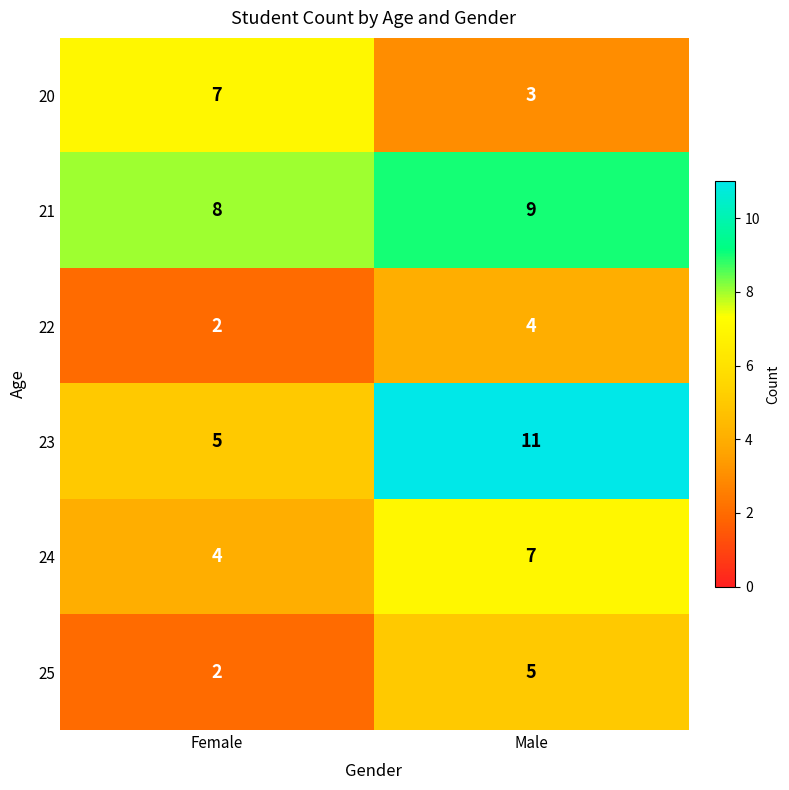

Which series has the largest total across all categories?

21